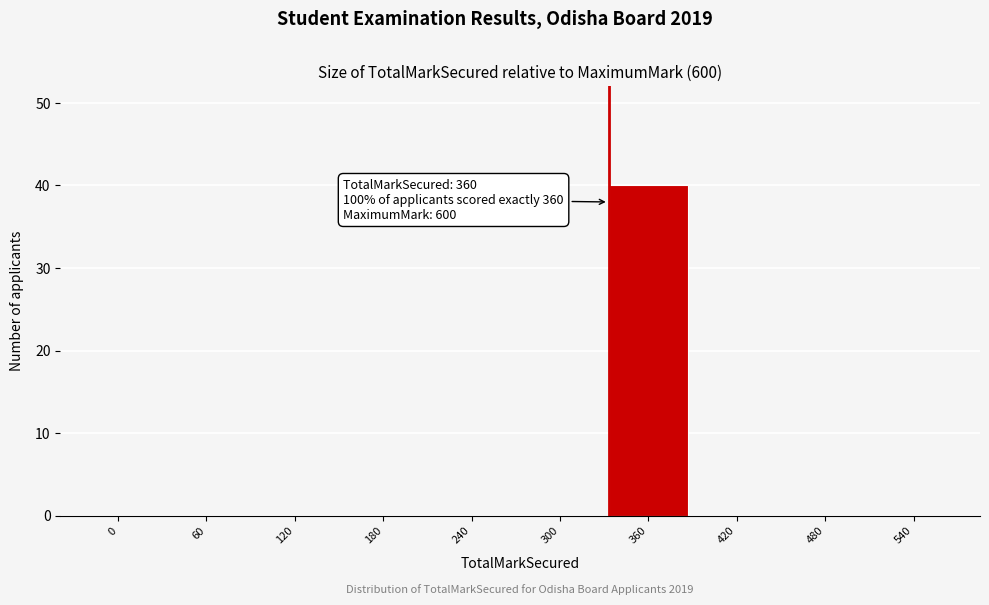

Reading left to right, transcribe all the data shown in this chart.

0=0	60=0	120=0	180=0	240=0	300=0	360=40	420=0	480=0	540=0